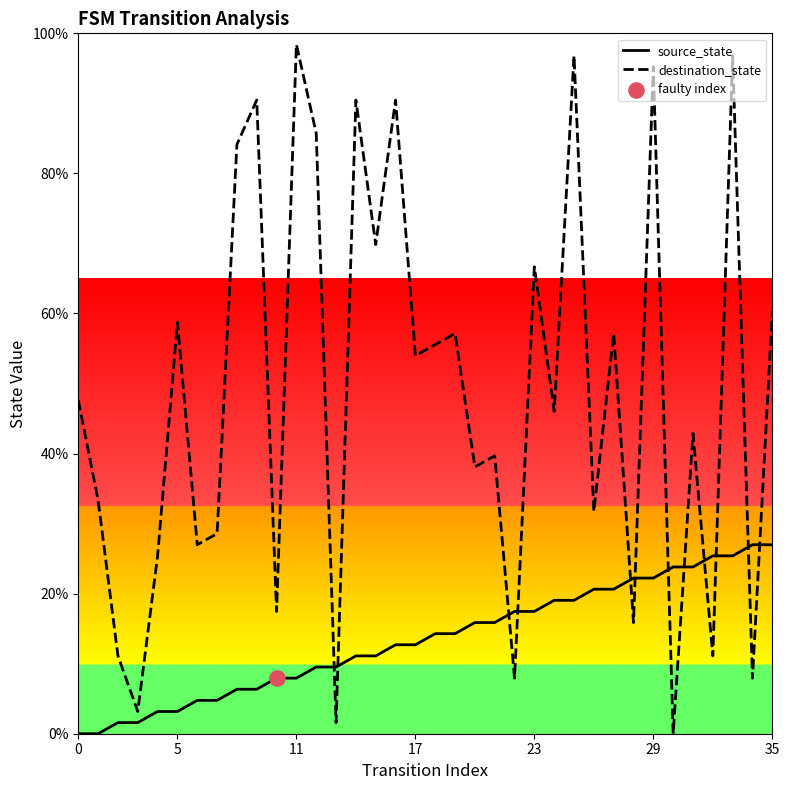

What are all the series names shown in the legend?

source_state, destination_state